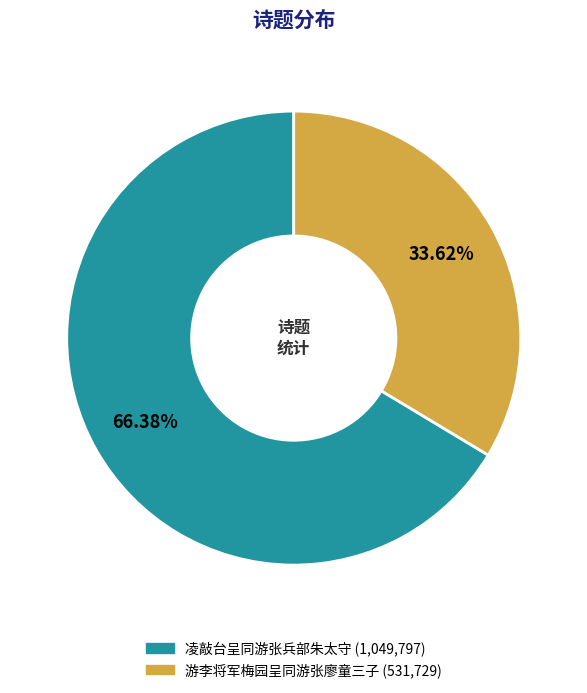

Approximately how many times larger is the value at 游李将军梅园呈同游张廖童三子 compared to 凌敲台呈同游张兵部朱太守?

0.5